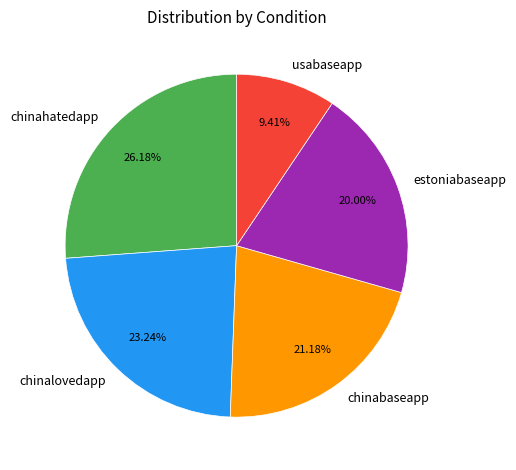

What percentage is the usabaseapp slice, to the nearest percent?

9%